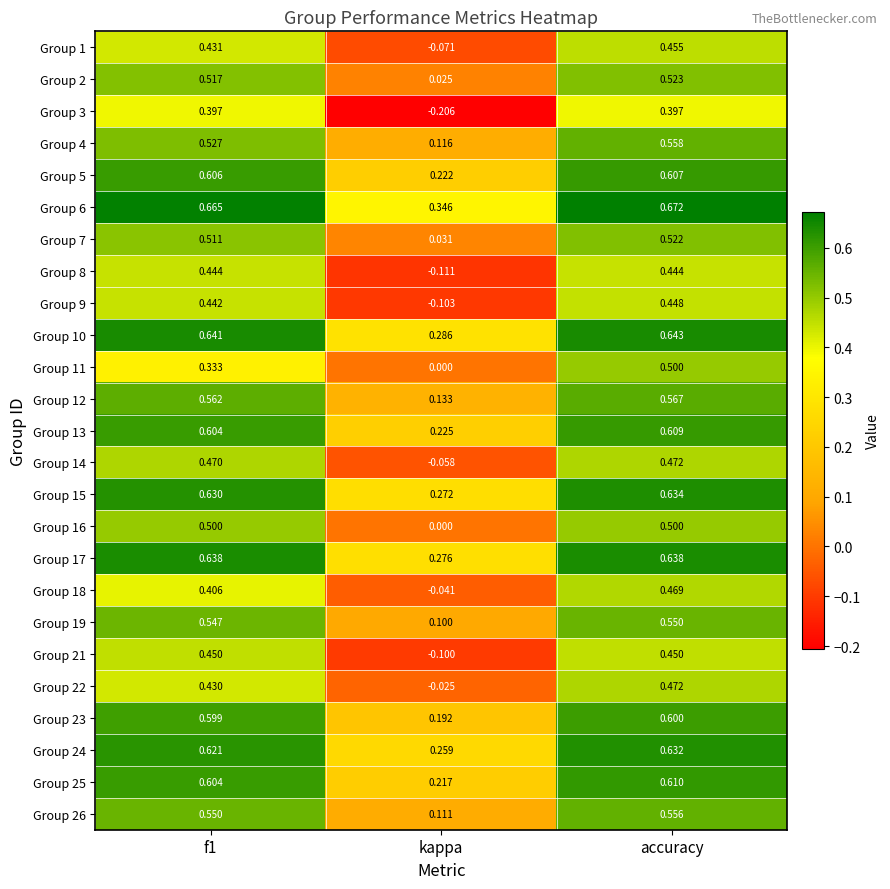

At which label does Group 15 reach its peak?

accuracy